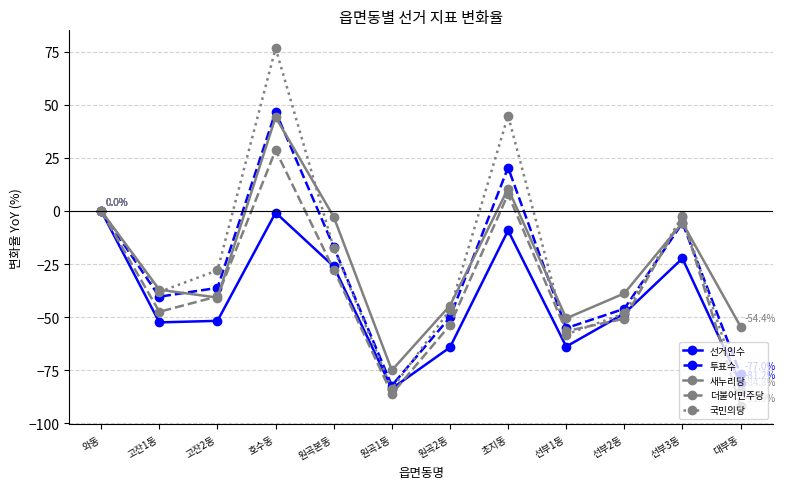

What is the value of the 투표수 point at the 7th from the left?

-50.1